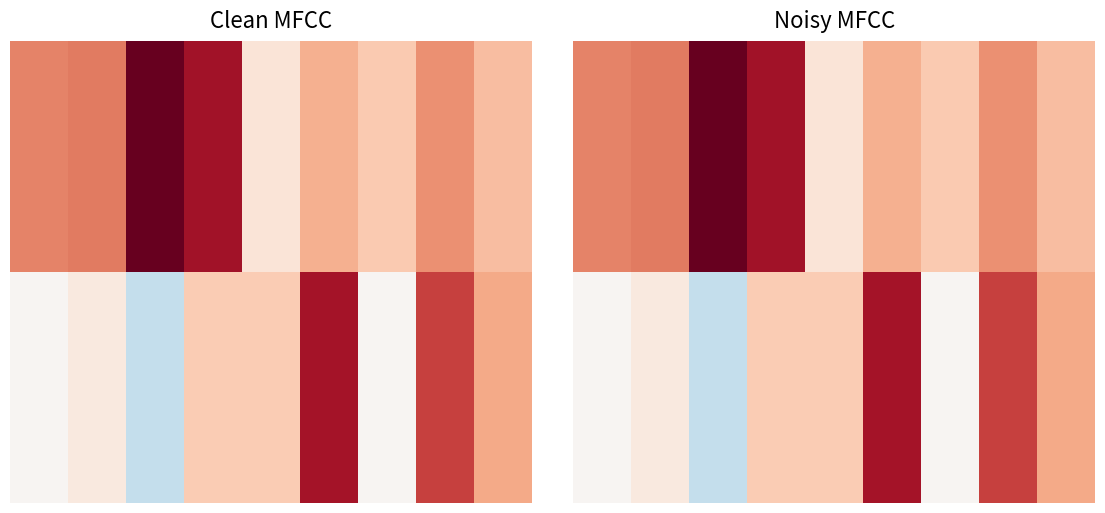

How many data points does each series have?

9